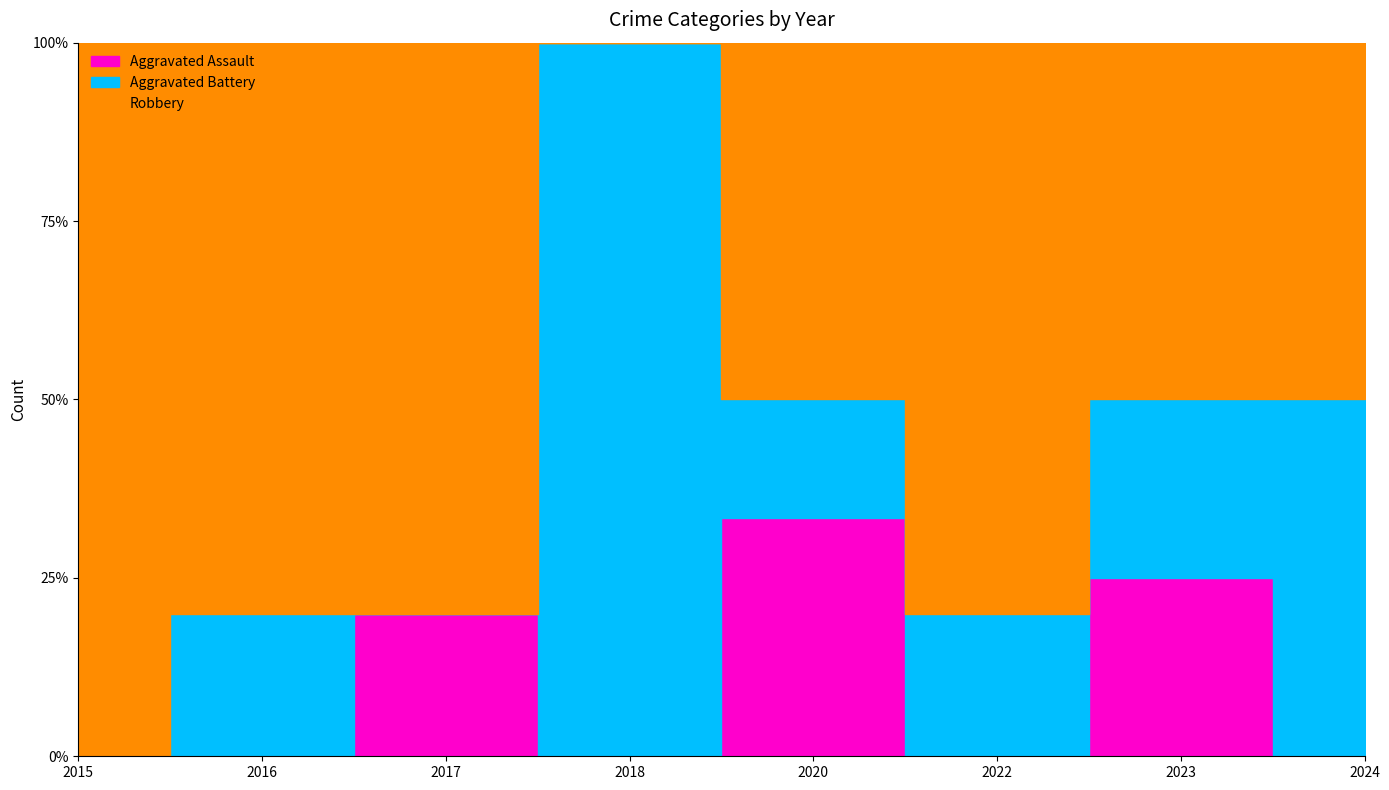

How many times do Aggravated Battery and Robbery cross each other?

2